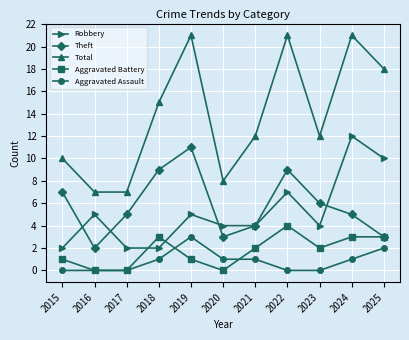

Count the number of categories in the chart.

11